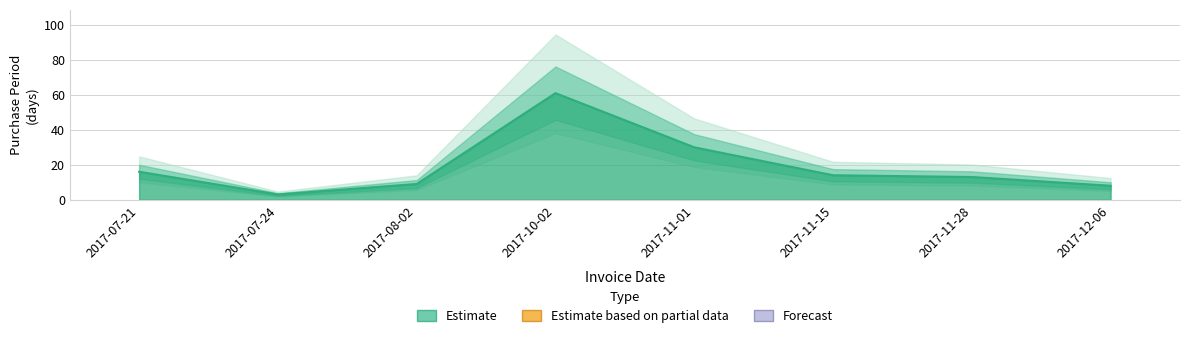

Approximately how many times larger is the value at 2017-10-02 compared to 2017-11-01?

2.0